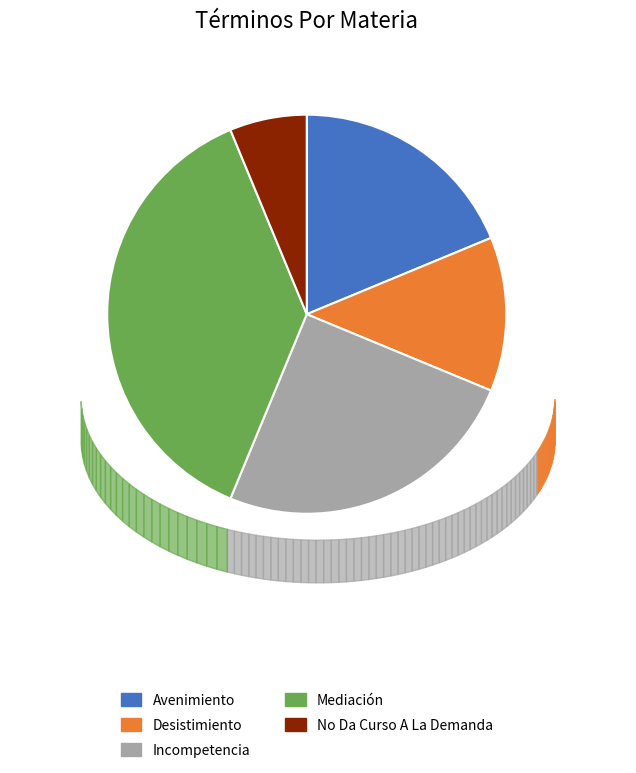

Rank the categories by value from highest to lowest.

Mediación, Incompetencia, Avenimiento, Desistimiento, No Da Curso A La Demanda